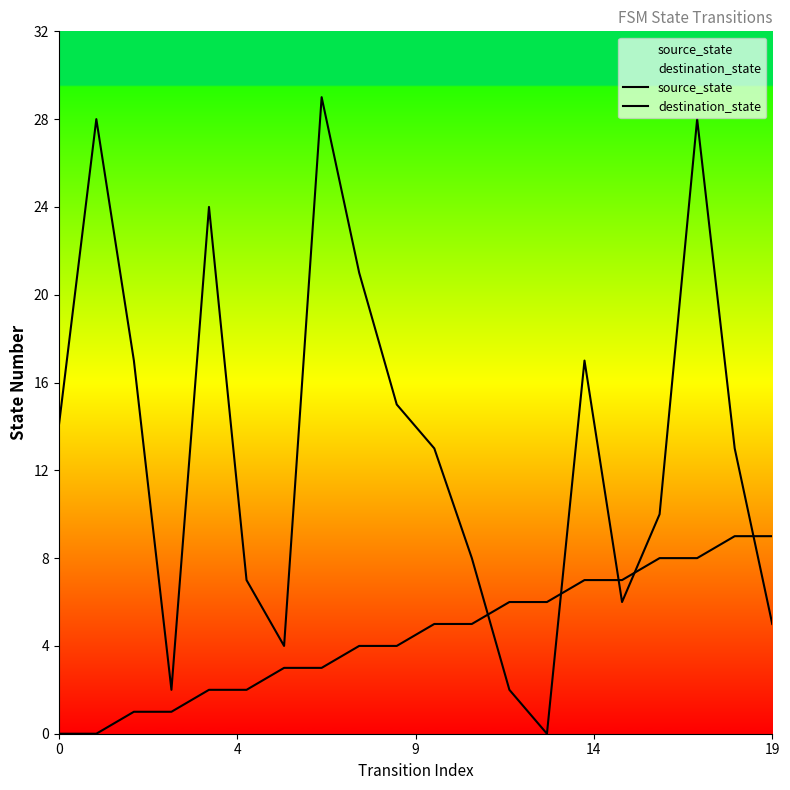

Which has a higher value, 9 or 16?

16